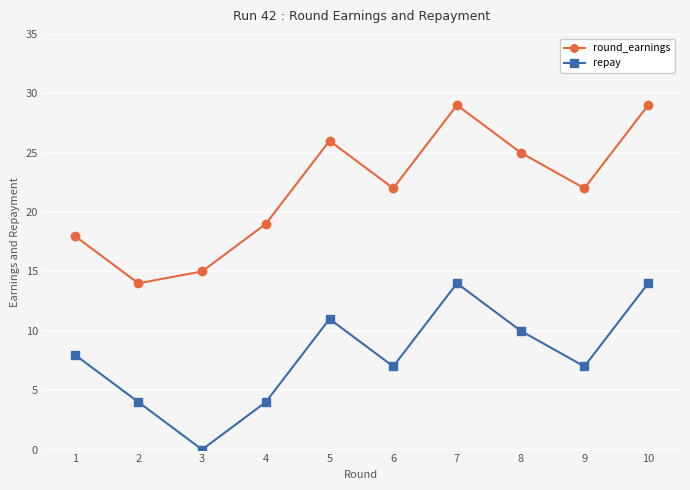

True or false: repay has more than 2 interior local peaks.

False